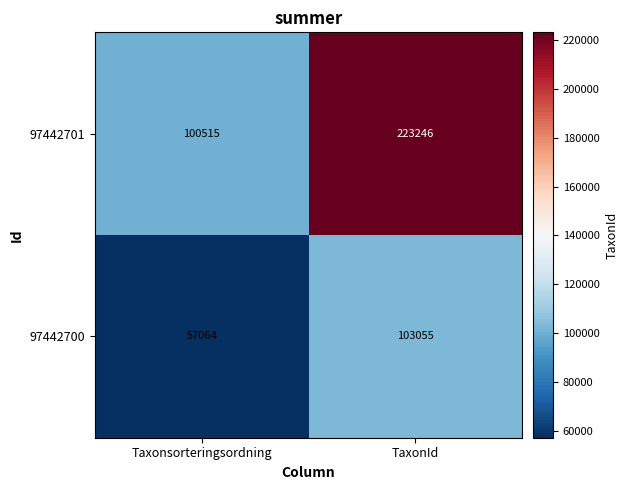

List the series in order of their overall mean, highest first.

97442701, 97442700